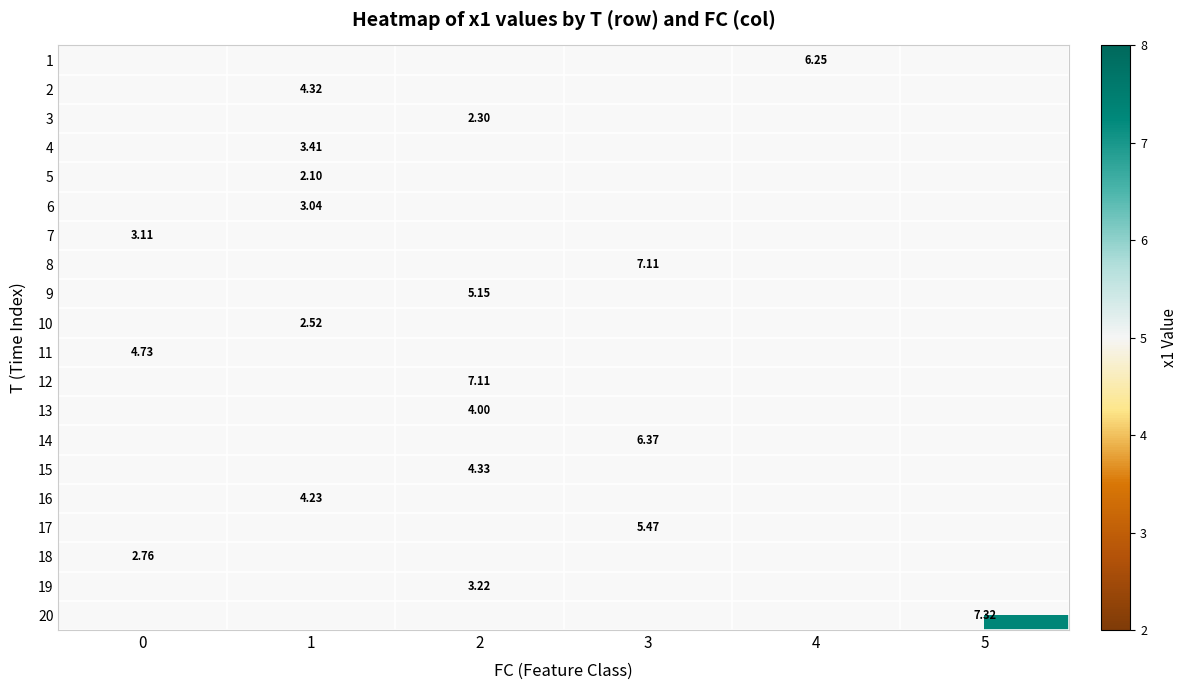

At which category does the chart reach its minimum across all series?

1